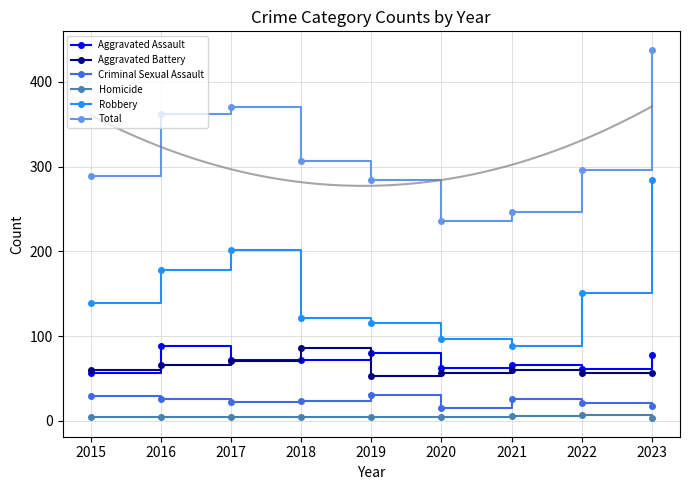

What is the difference between the second highest and second lowest values in the Aggravated Assault series?

19